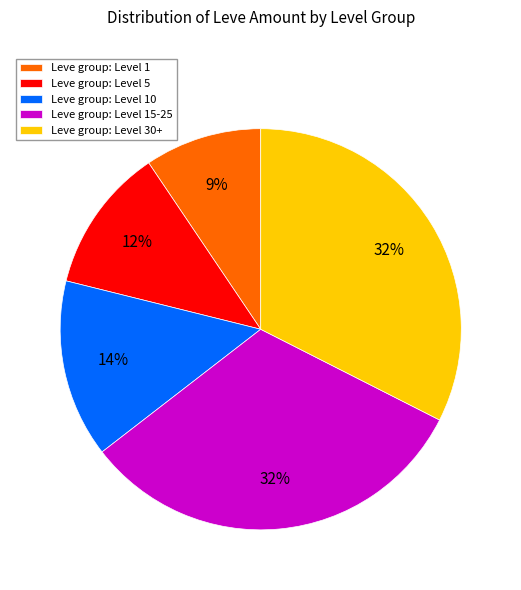

To the nearest percent, what percentage of the pie is Leve group: Level 15-25?

32%